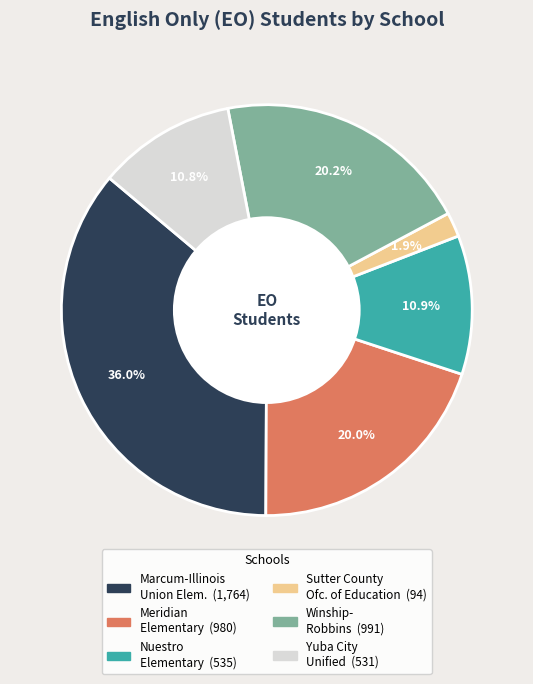

Does any single category account for the majority?

No